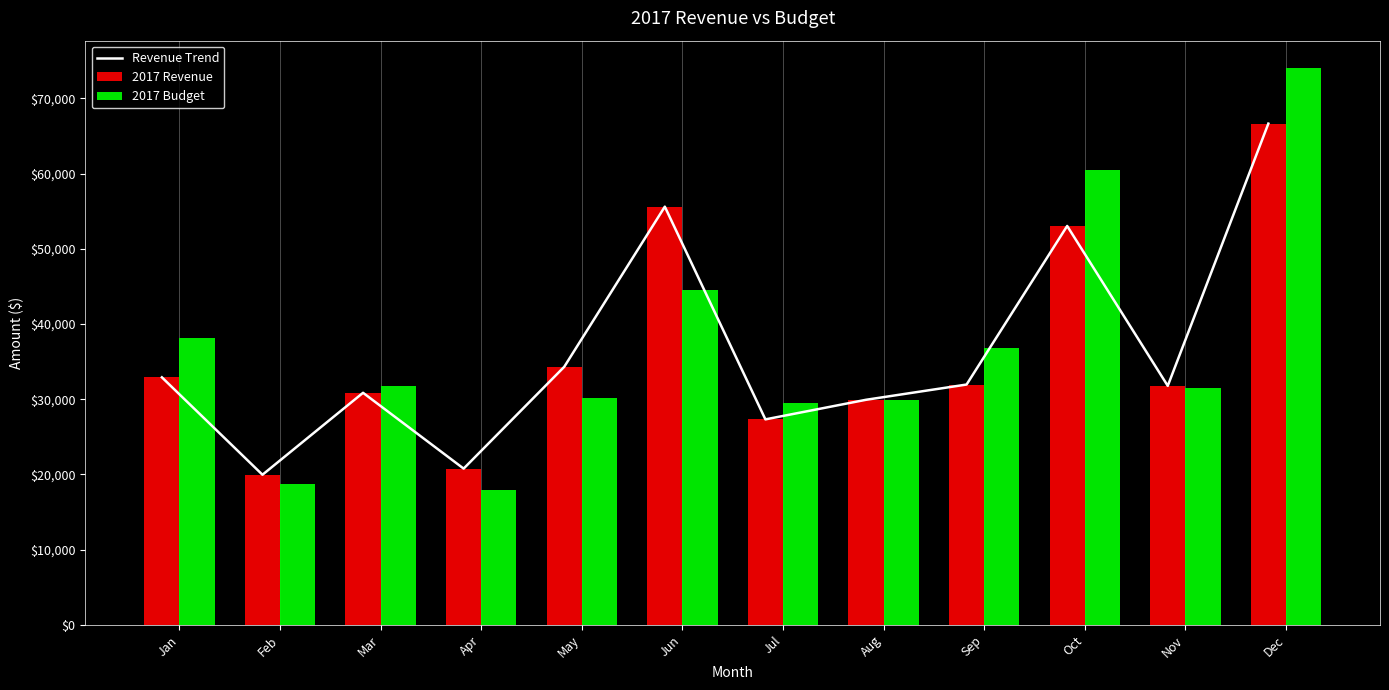

Which series has the largest range (max minus min)?

2017 Budget